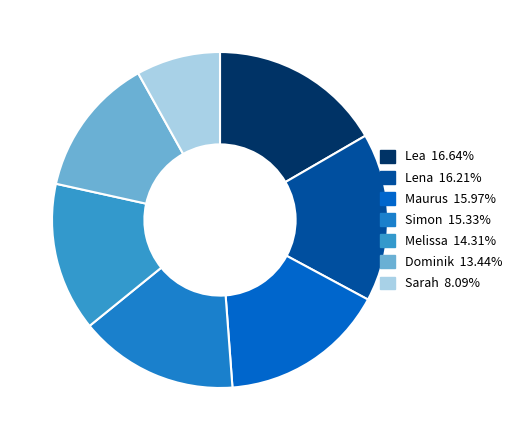

True or false: Melissa accounts for 14% of the total.

True